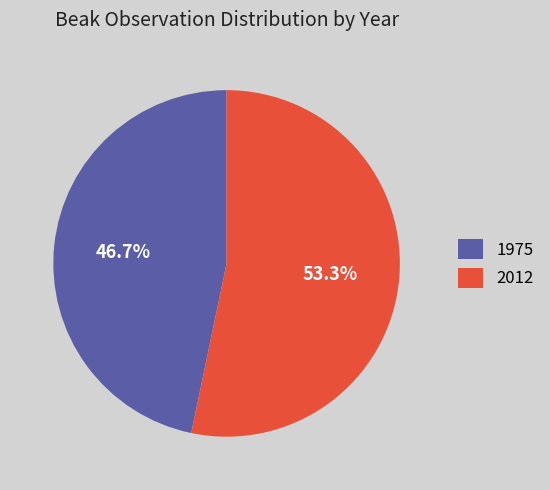

Count the number of slices in the pie.

2